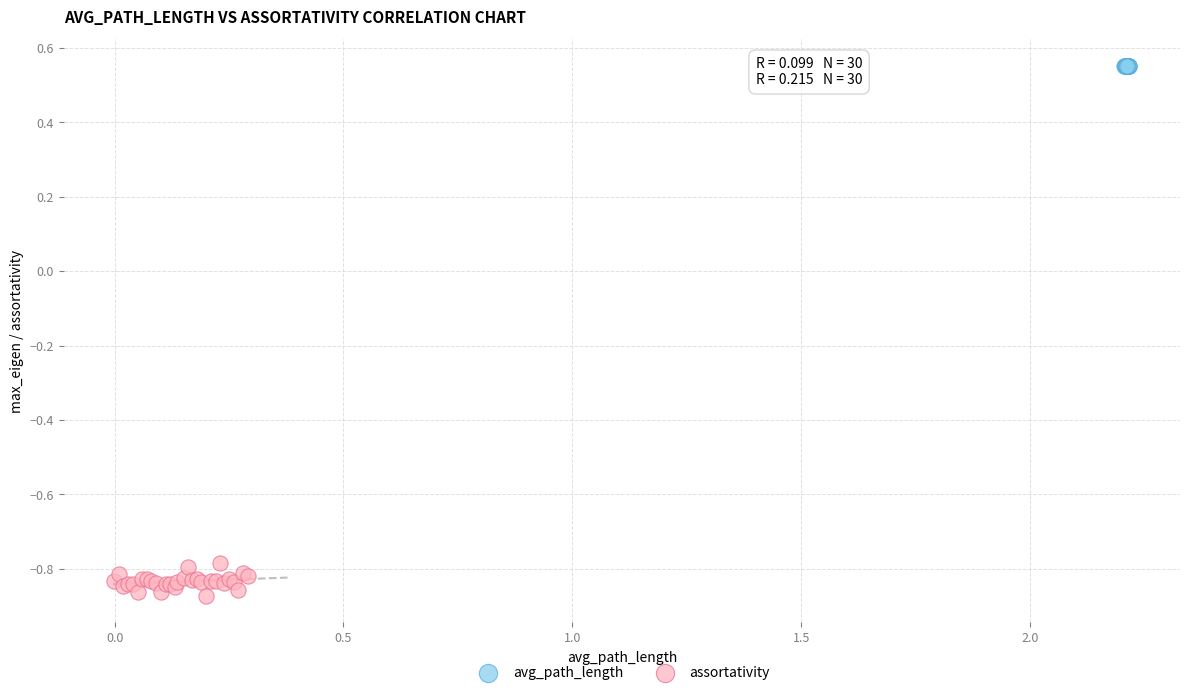

Which series contains the highest Y value?

avg_path_length